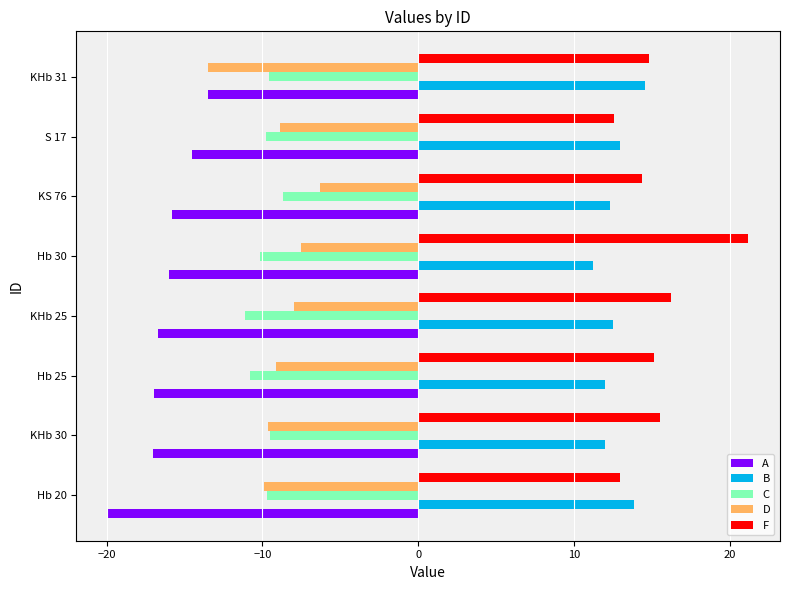

Is it true that D equals -12.6 at Hb 30?

False